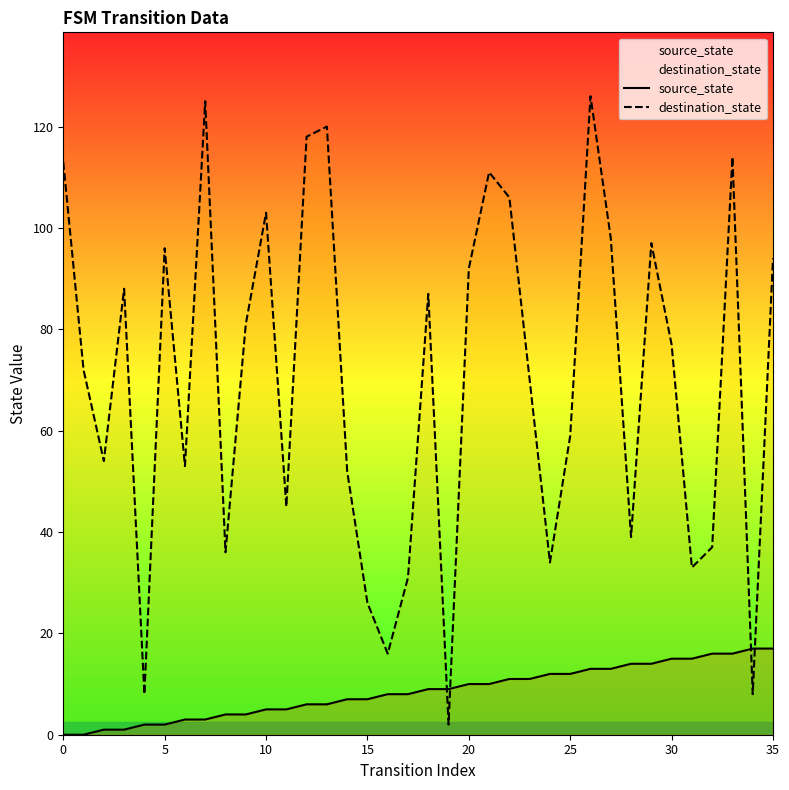

What is the spread (max minus min) of values at 28?

25